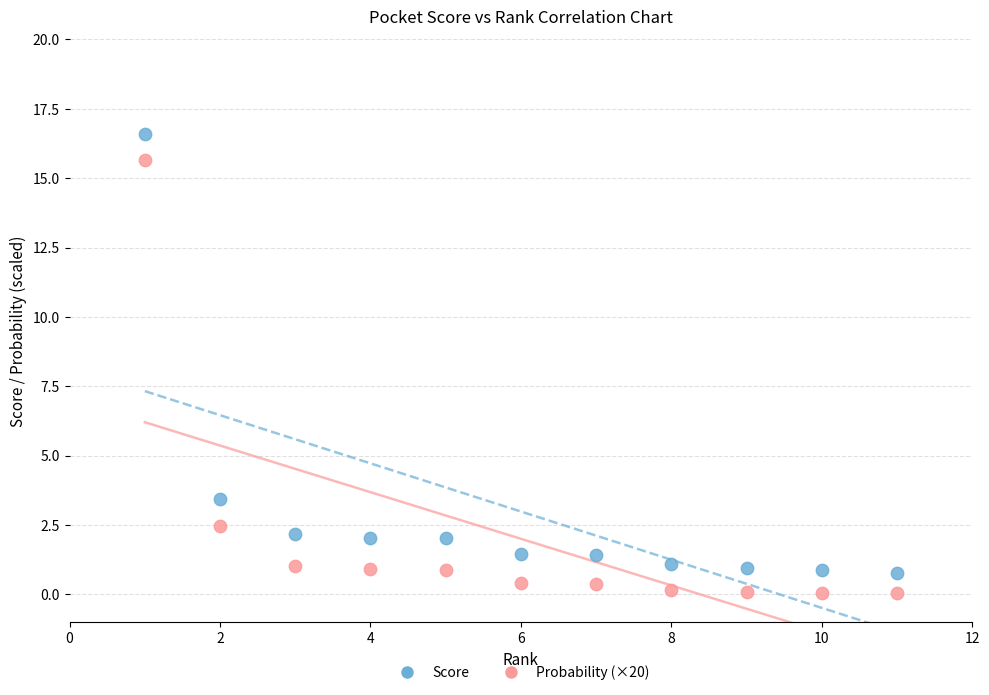

Which series contains the highest Y value?

Score